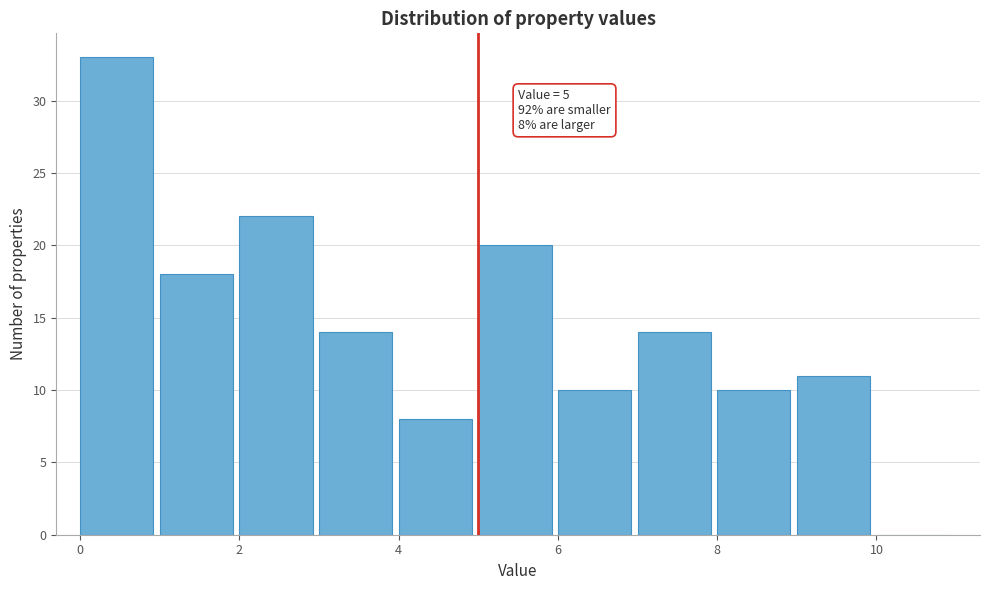

Over which range of the x-axis is the bar tallest?

0 to 1